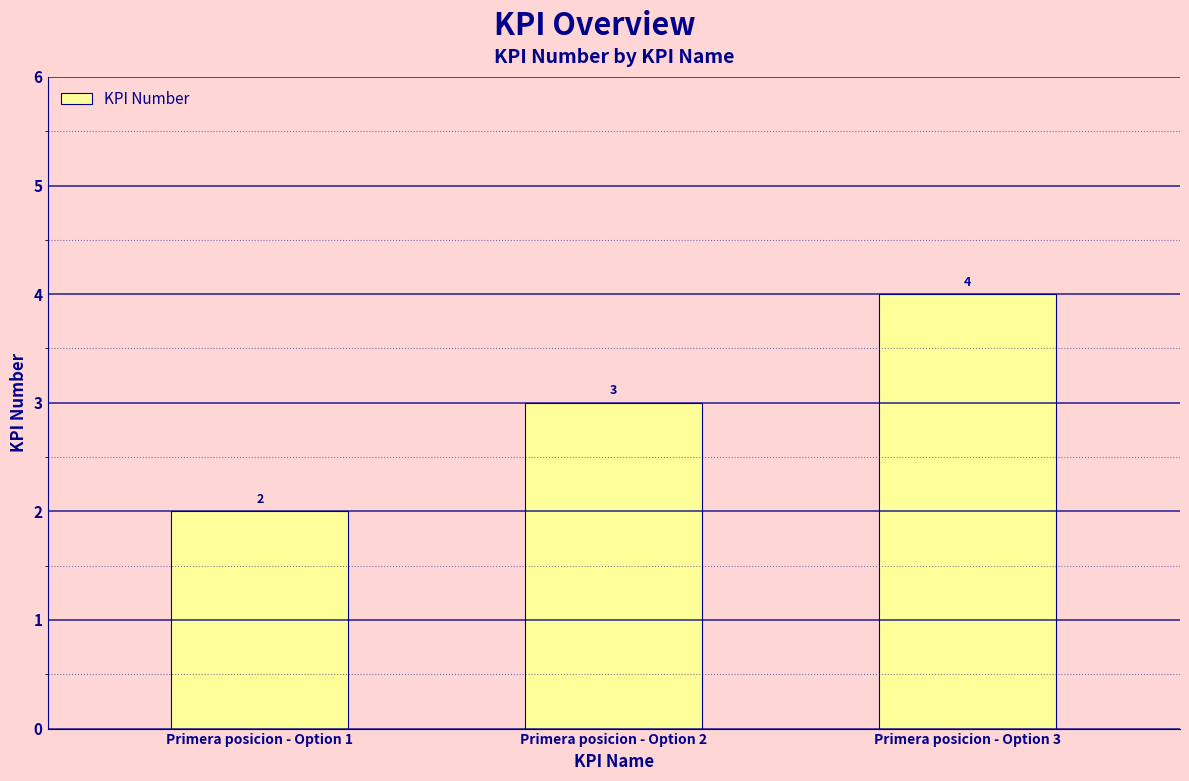

Does the chart contain any negative values?

No